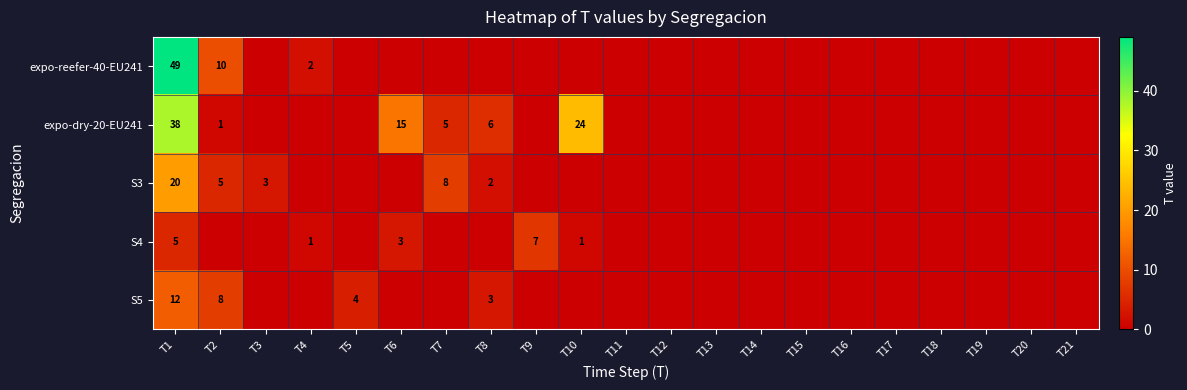

What is the difference between the expo-dry-20-EU241 values at T1 and T10?

14